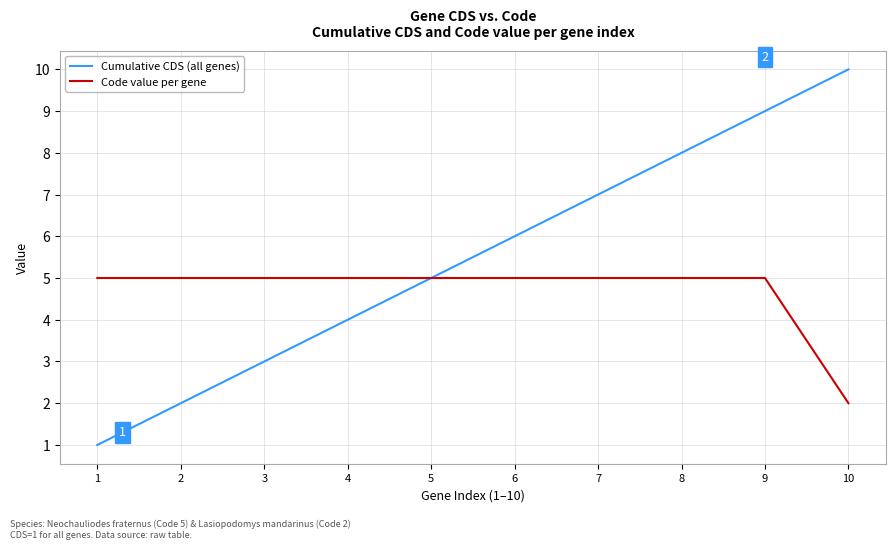

Is it true that Cumulative CDS (all genes) equals 2 at 4?

False